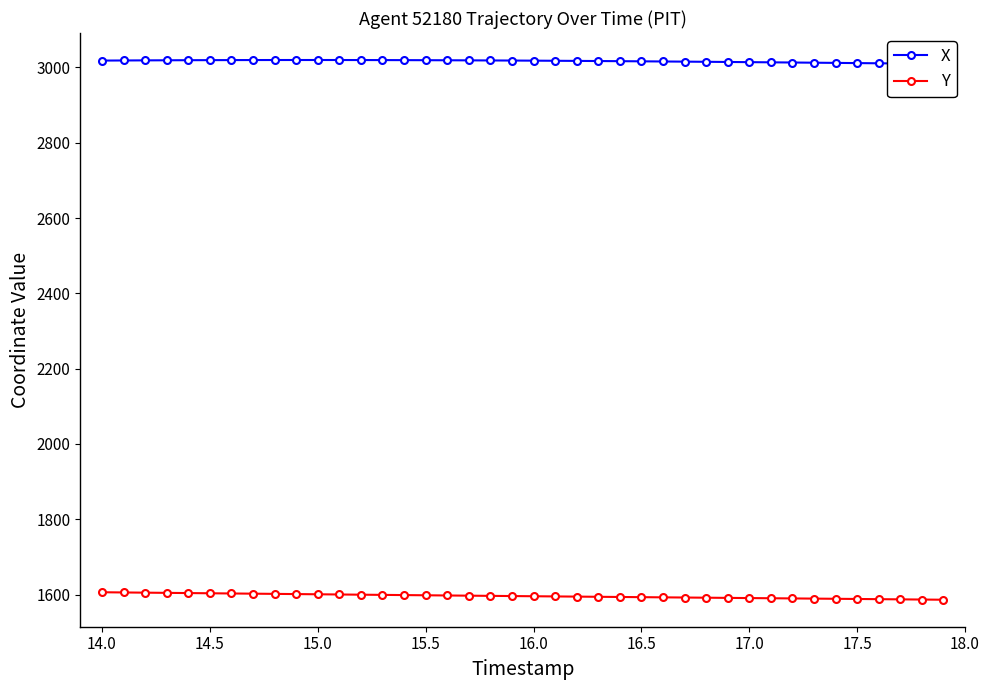

At how many categories does at least one series exceed 2525?

40